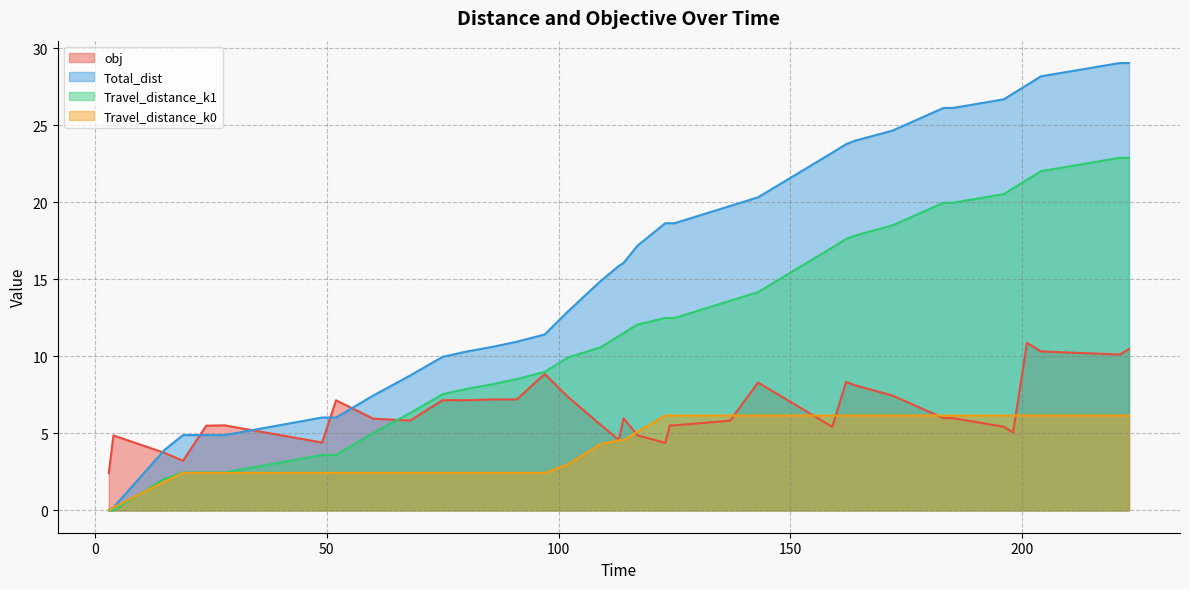

Rank the series by their maximum value, from highest to lowest.

Total_dist, Travel_distance_k1, obj, Travel_distance_k0